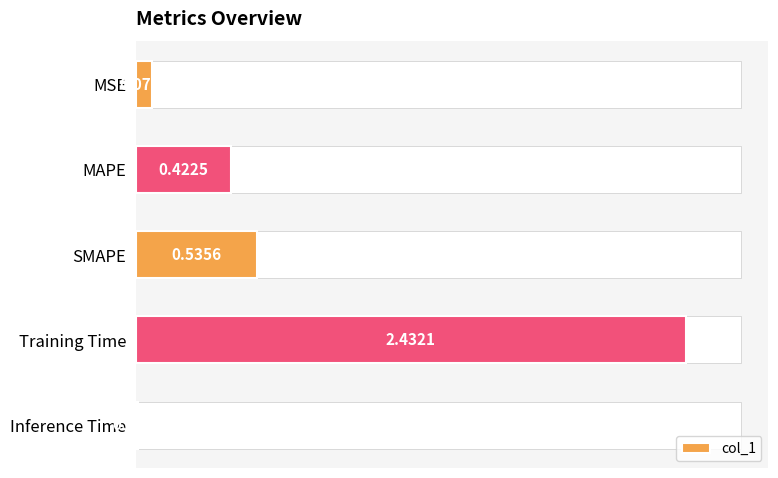

Which category has the highest value in the col_1 series?

Training Time